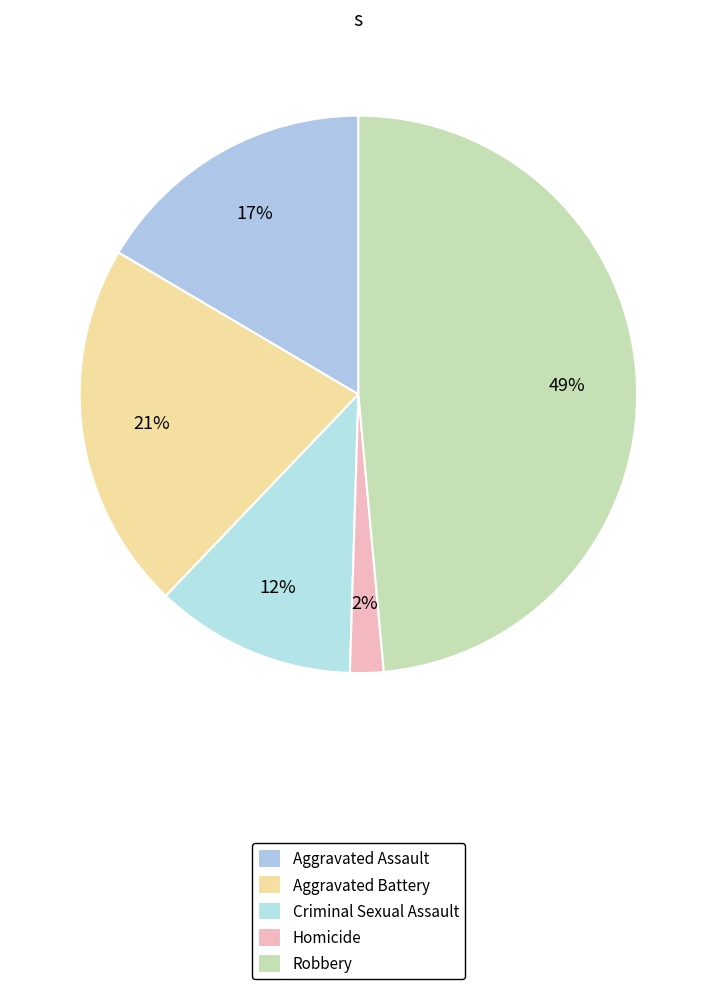

To the nearest percent, what is the difference between the Homicide and Aggravated Assault slice percentages?

15%